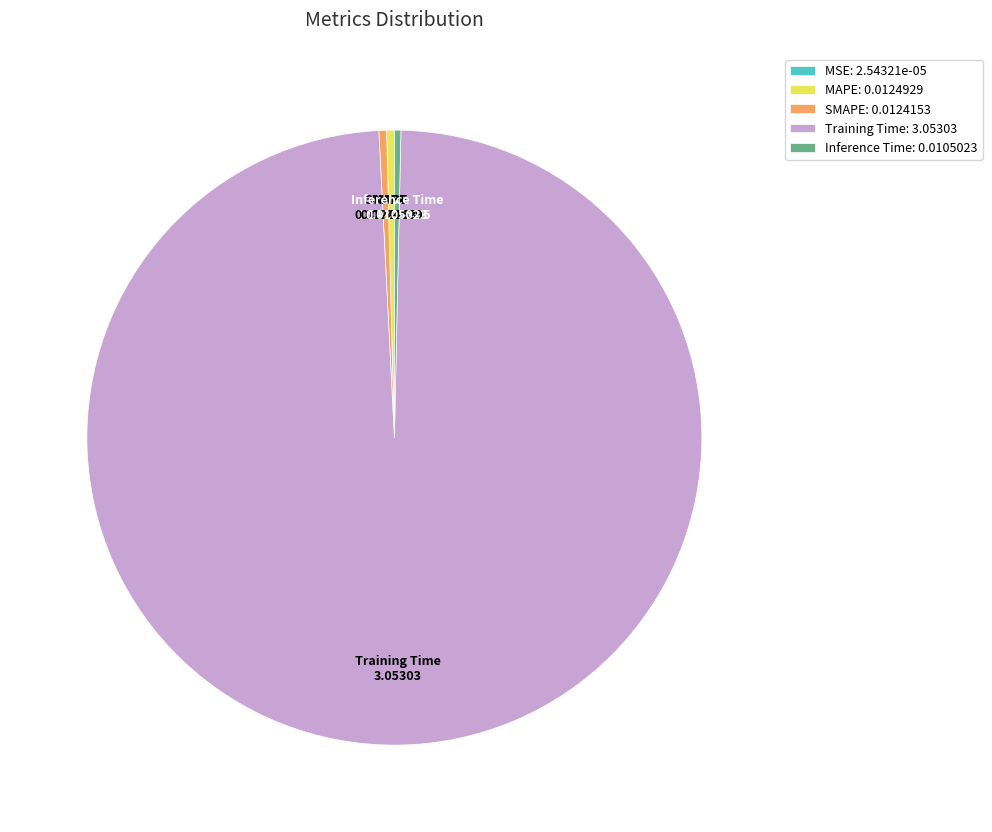

True or false: SMAPE accounts for 0% of the total.

True